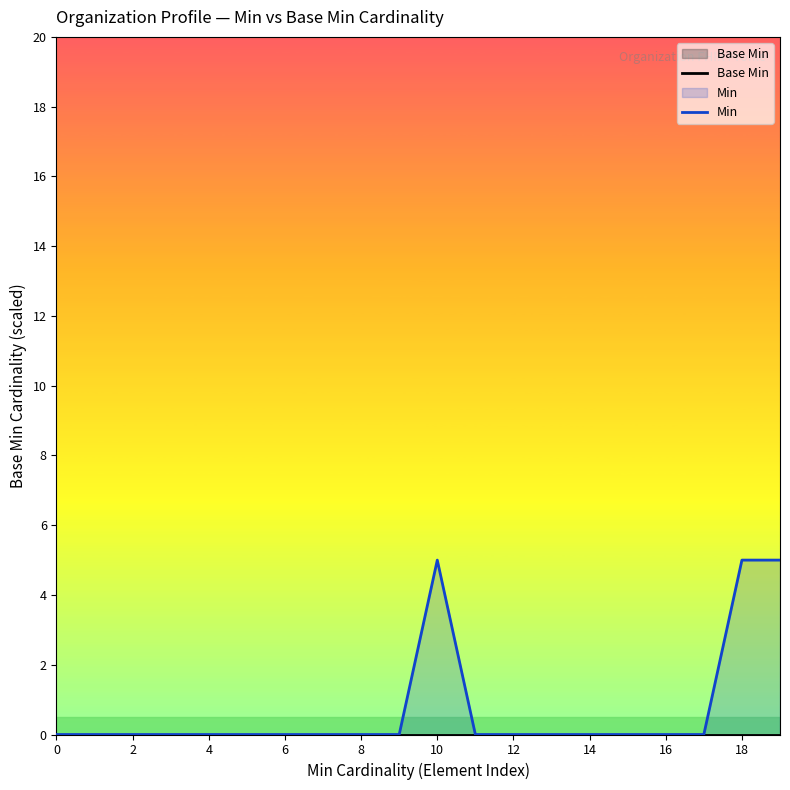

The Min series shows 0 at 14. True or false?

True